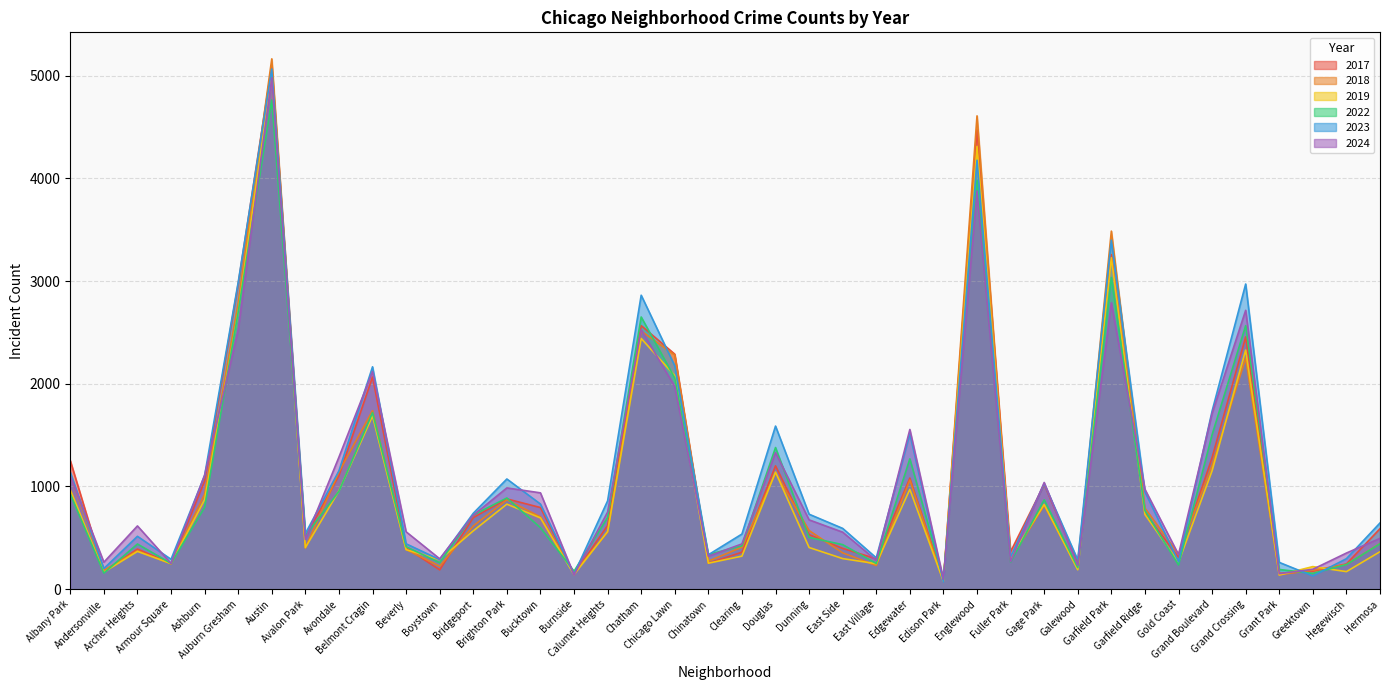

Where is 2018 nearest to the value 2619?

Chatham